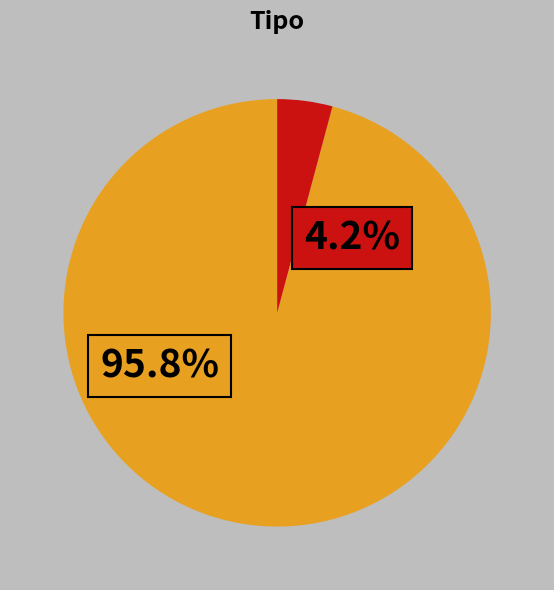

Does any single category account for the majority?

Yes